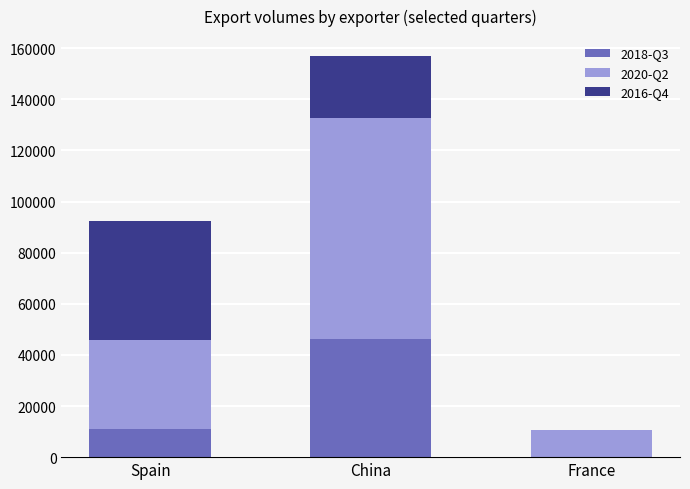

Is it true that 2018-Q3 equals 11110 at Spain?

True